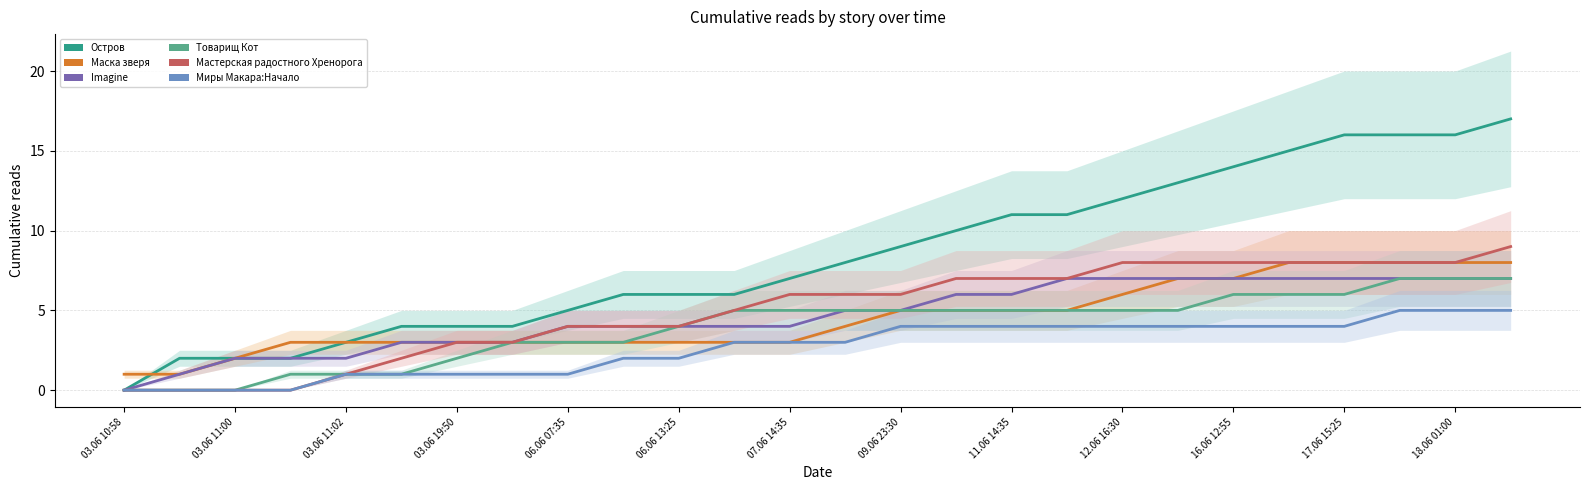

Which category has the lowest value across all series?

03.06 10:58